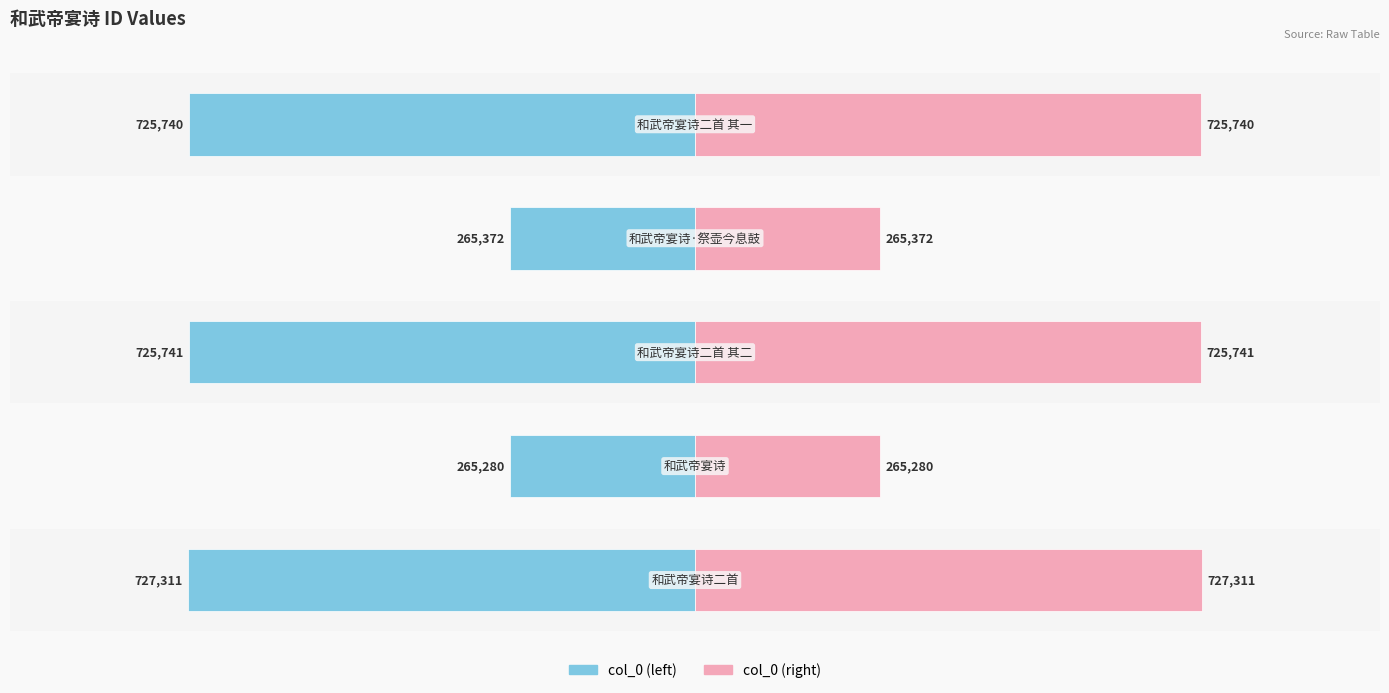

How many groups of bars are there?

5